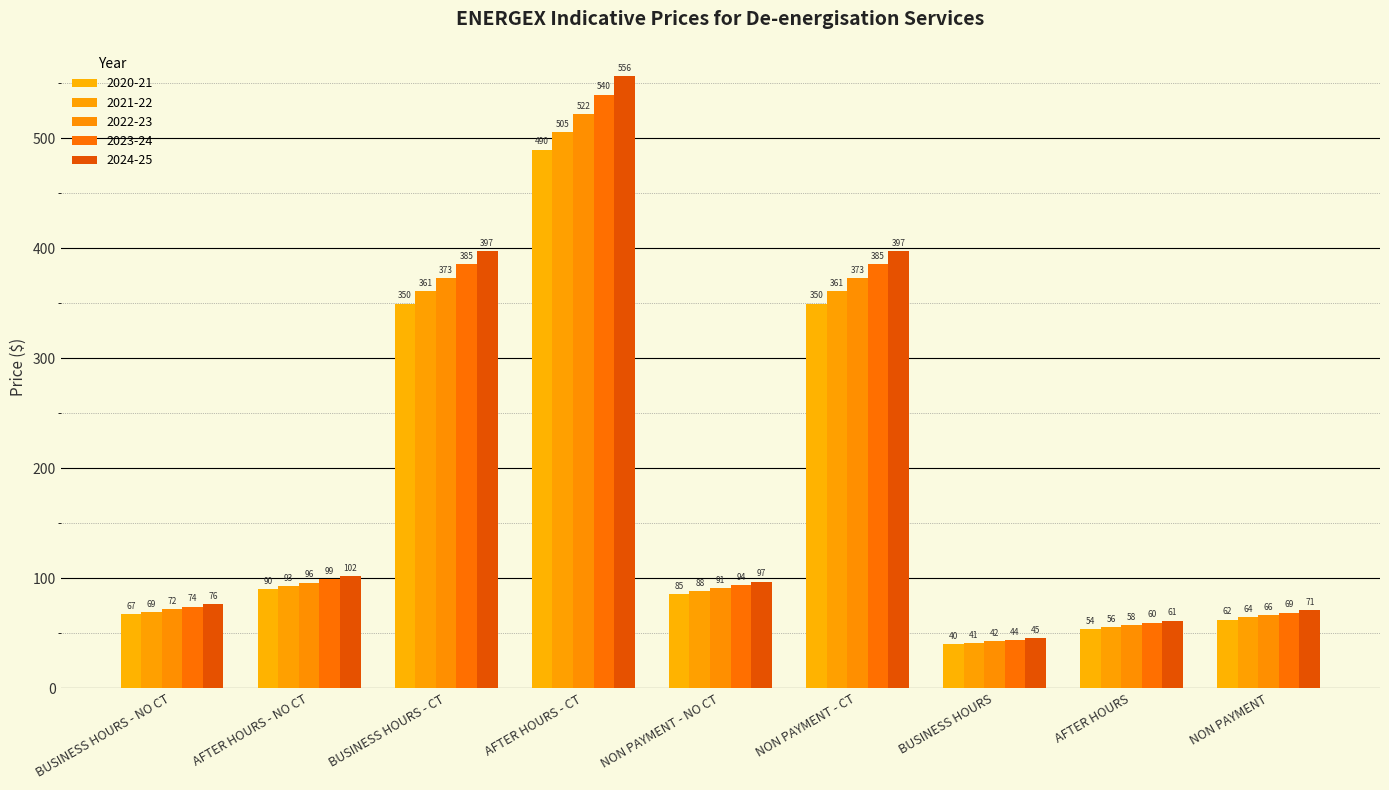

At which label is 2024-25 closest to 300?

BUSINESS HOURS - CT